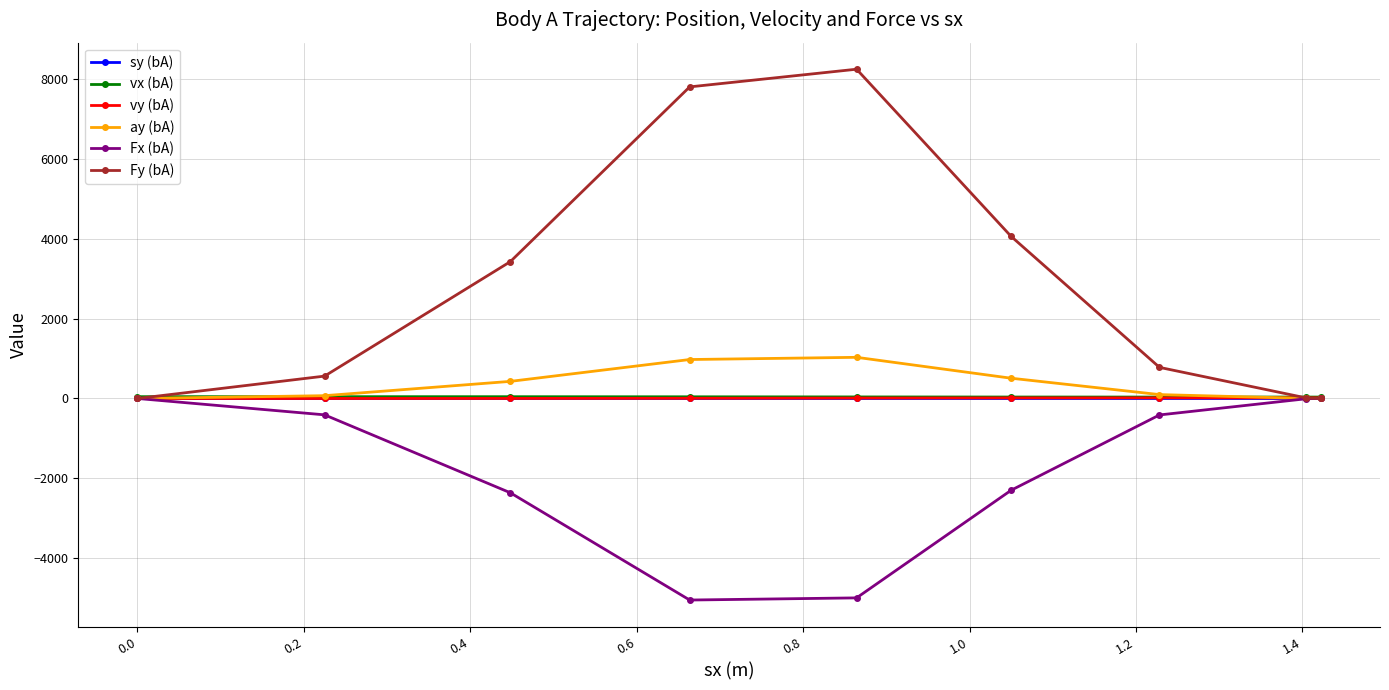

Does the chart display data point markers on the line(s)?

Yes